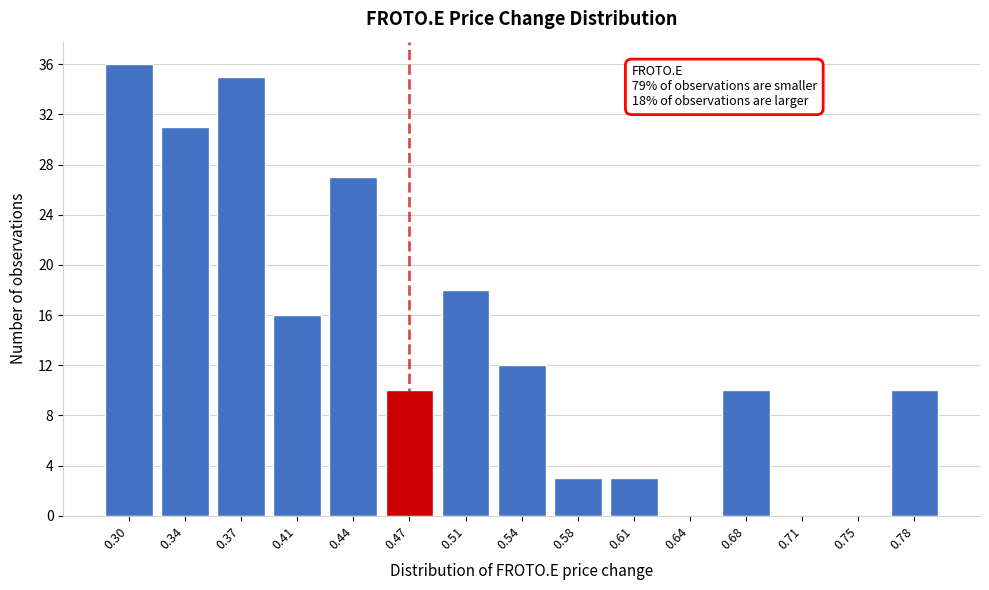

Reading left to right, what are all the values shown in this chart?

0.30=36	0.34=31	0.37=35	0.41=16	0.44=27	0.47=10	0.51=18	0.54=12	0.58=3	0.61=3	0.64=0	0.68=10	0.71=0	0.75=0	0.78=10